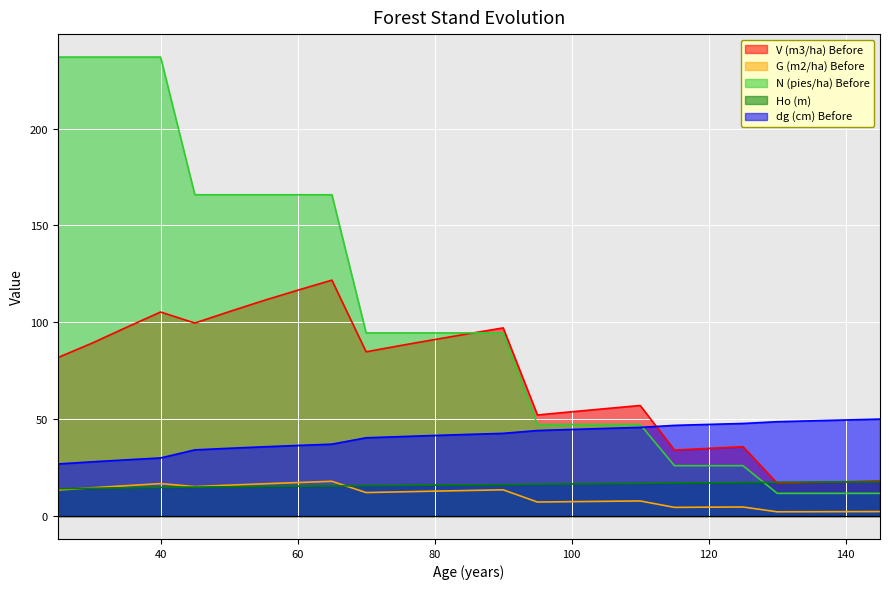

True or false: N (pies/ha) Before has more than 1 points higher than both neighbors.

False